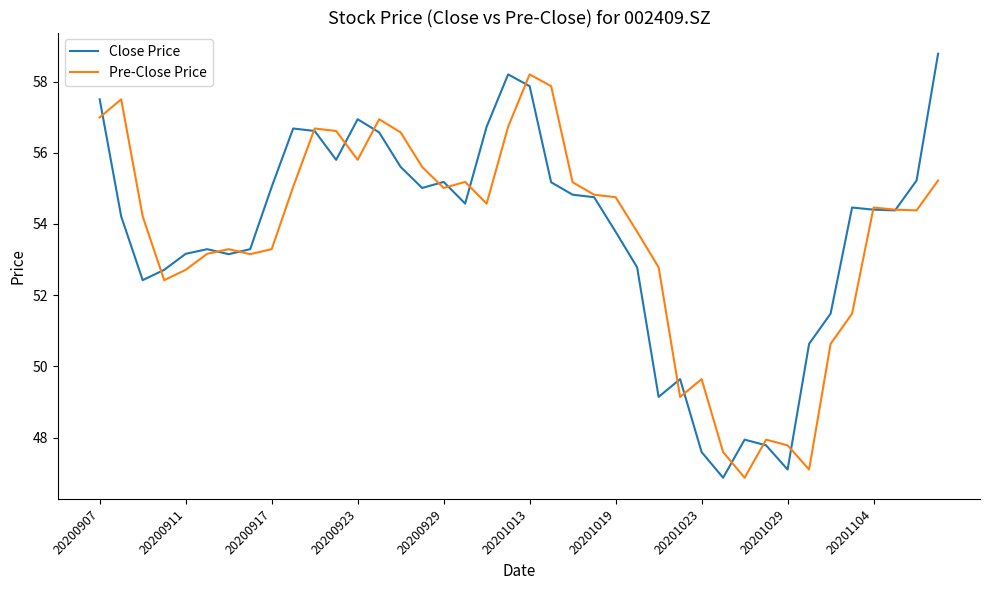

What is the lowest value of the Close Price series?

46.9